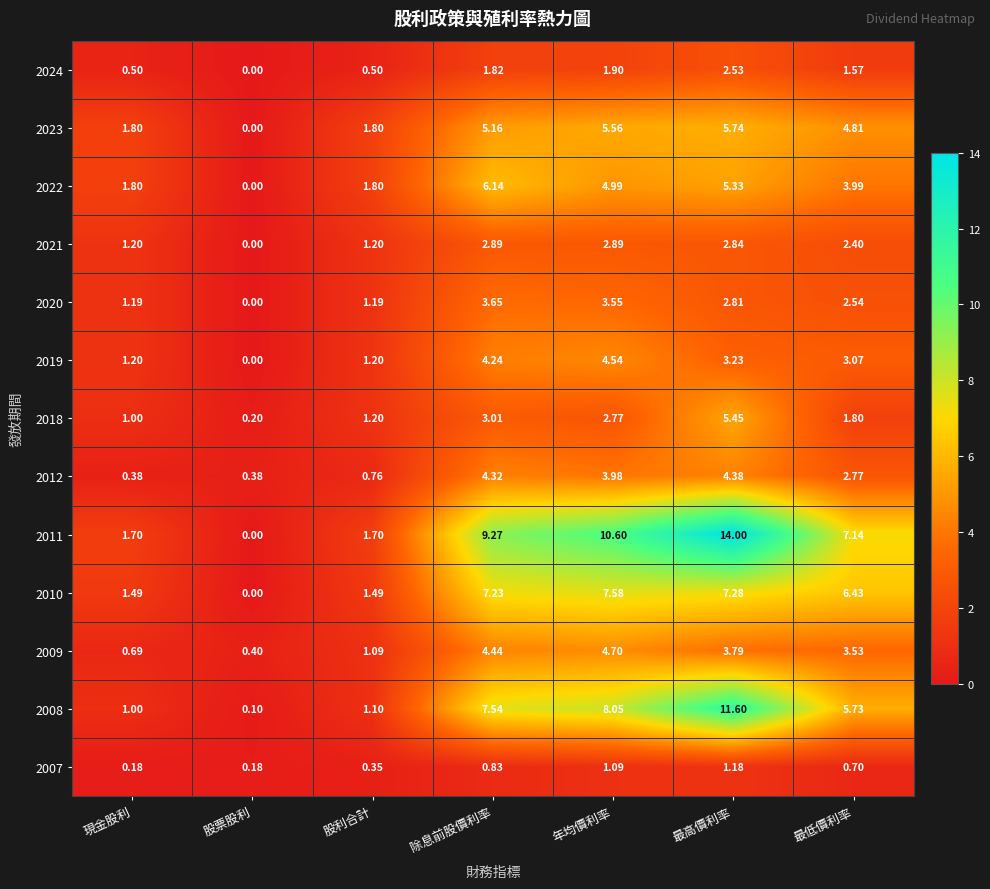

At which label does 2020 first exceed 2?

除息前股價利率